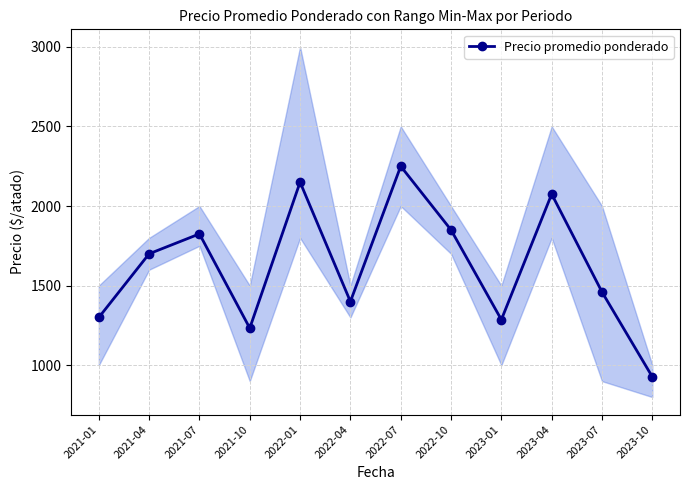

Does the chart have visible grid lines?

Yes